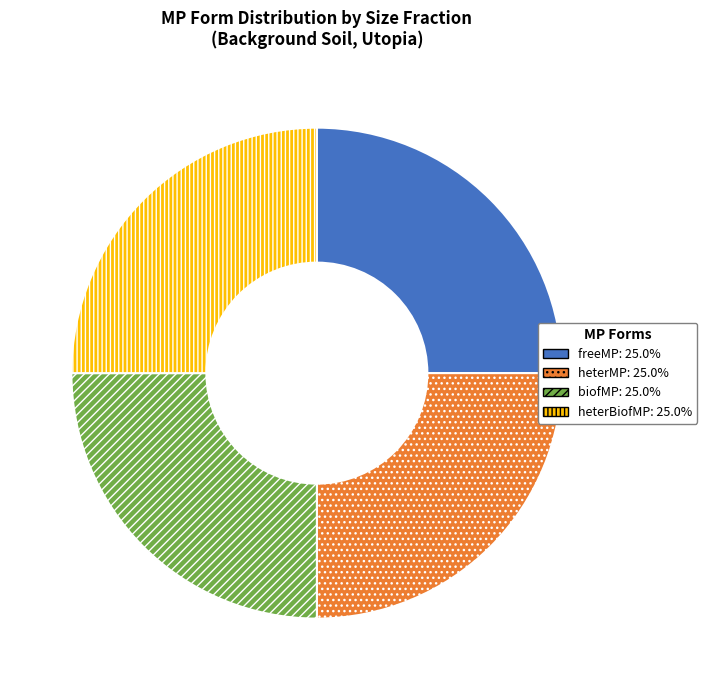

Does any single category account for the majority?

No